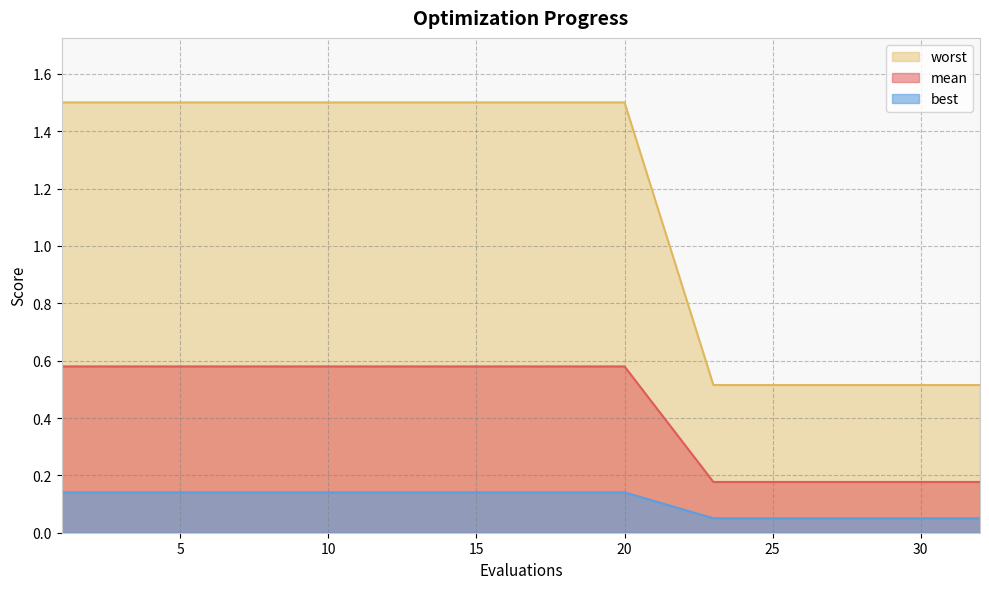

How many lines are shown in the chart?

3